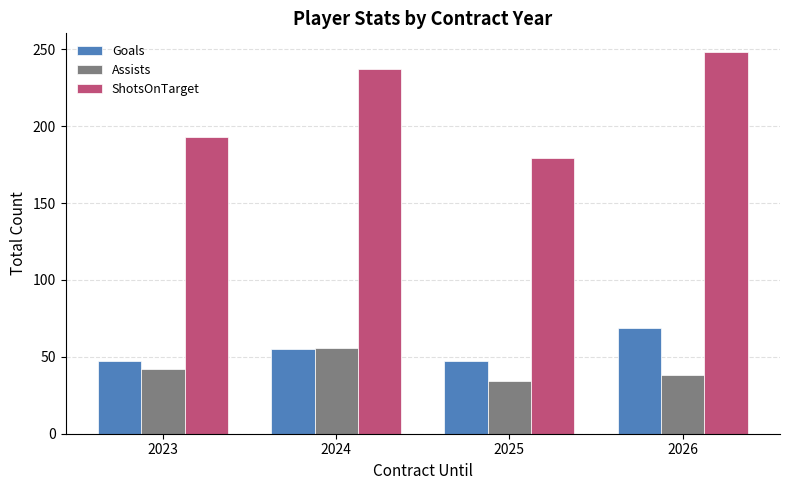

Rank the series at 2026 from lowest to highest value.

Assists, Goals, ShotsOnTarget